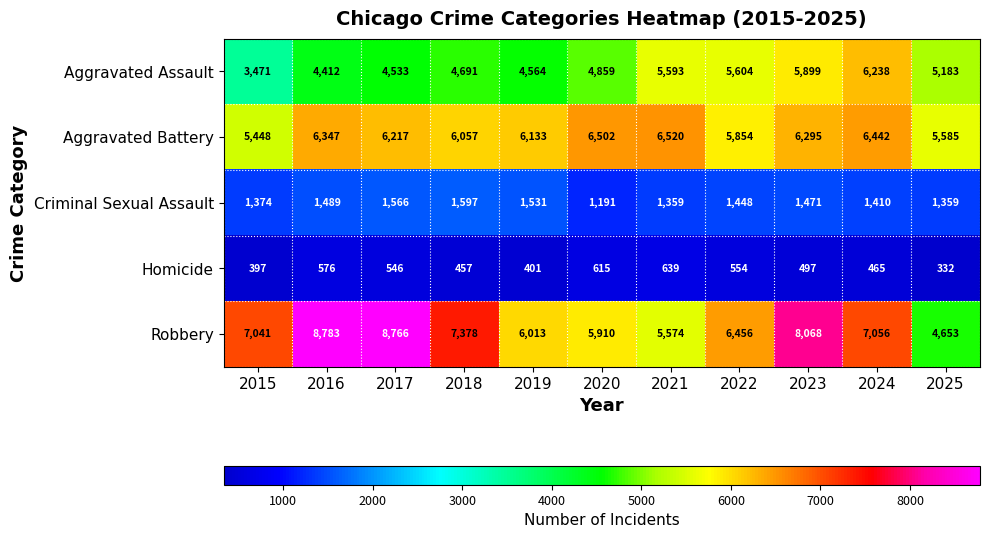

What is the difference between the Aggravated Assault values at 2015 and 2017?

1062